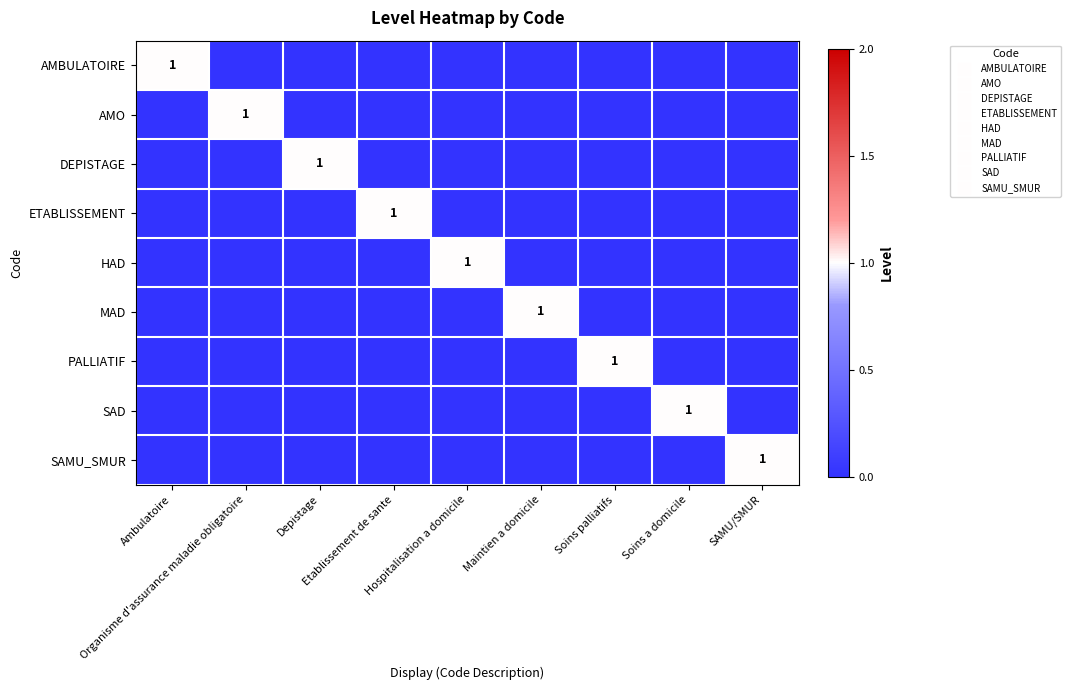

Is the value of PALLIATIF at Soins a domicile greater than the value of ETABLISSEMENT at Organisme d'assurance maladie obligatoire?

No